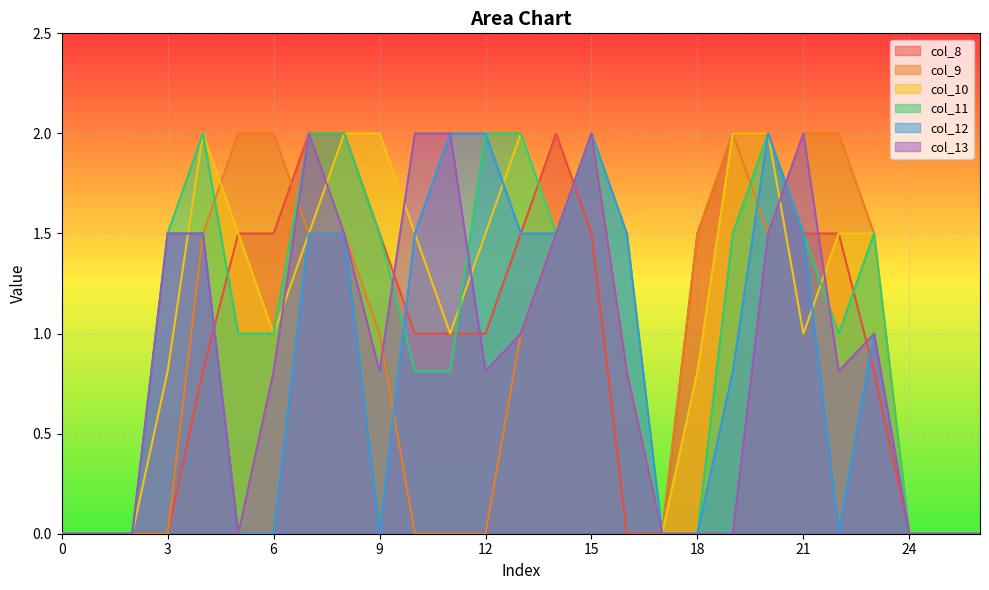

The value of col_11 at 15 is 2.0. True or false?

True